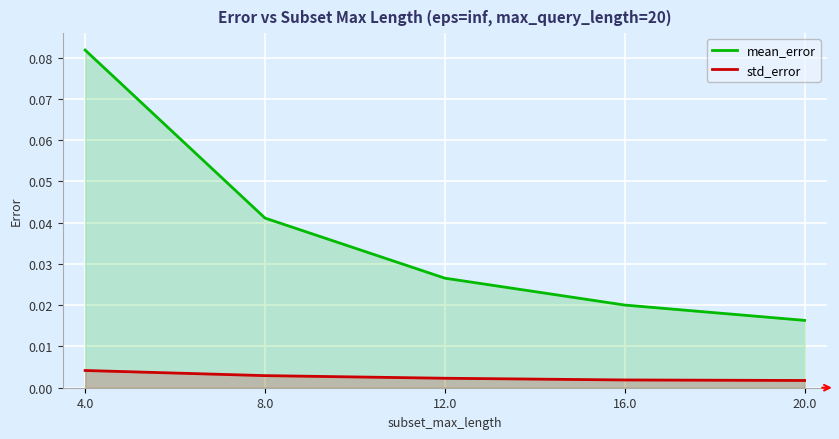

What are all the series names shown in the legend?

mean_error, std_error